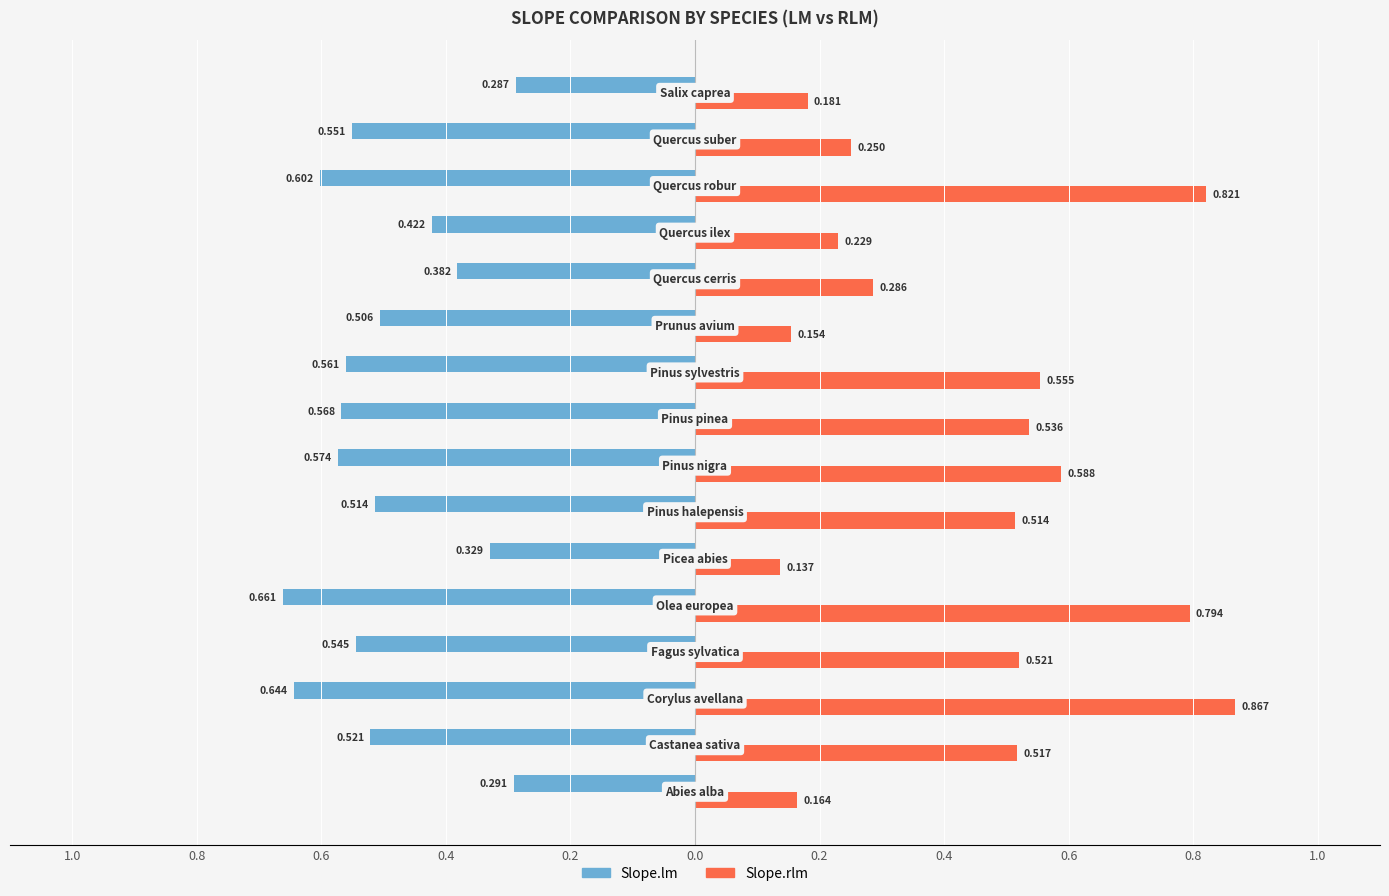

What are all the series names shown in the legend?

Slope.lm, Slope.rlm